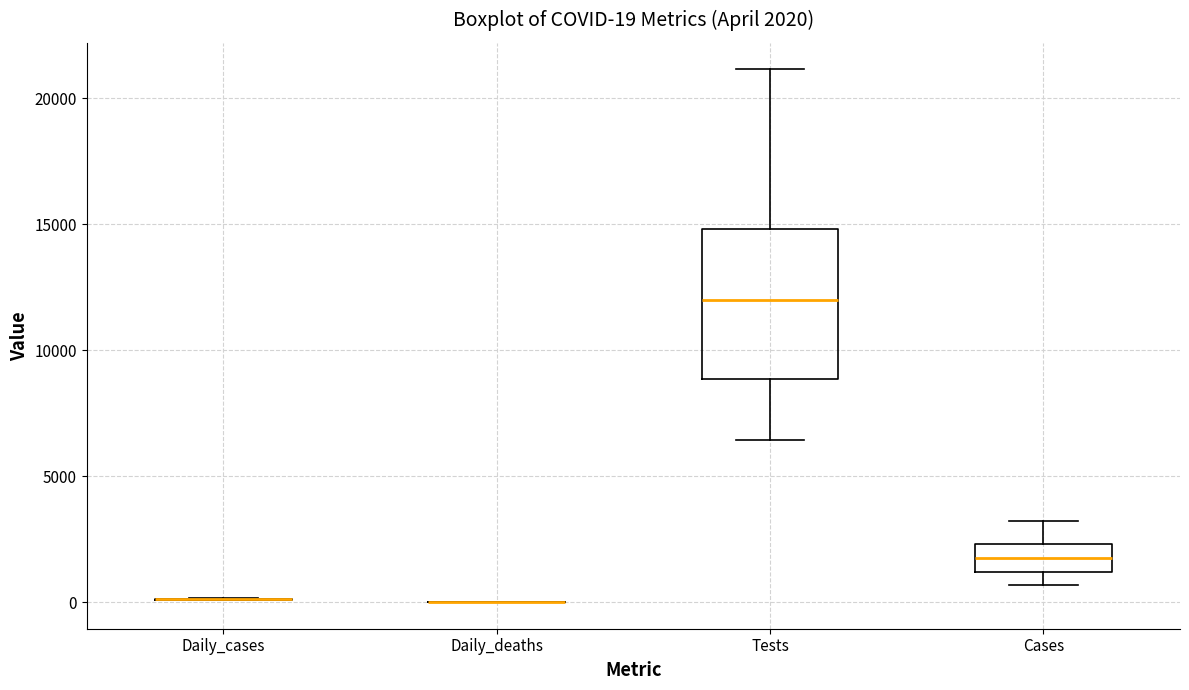

Comparing the boxes themselves (not the whiskers), which one is the tallest?

Tests